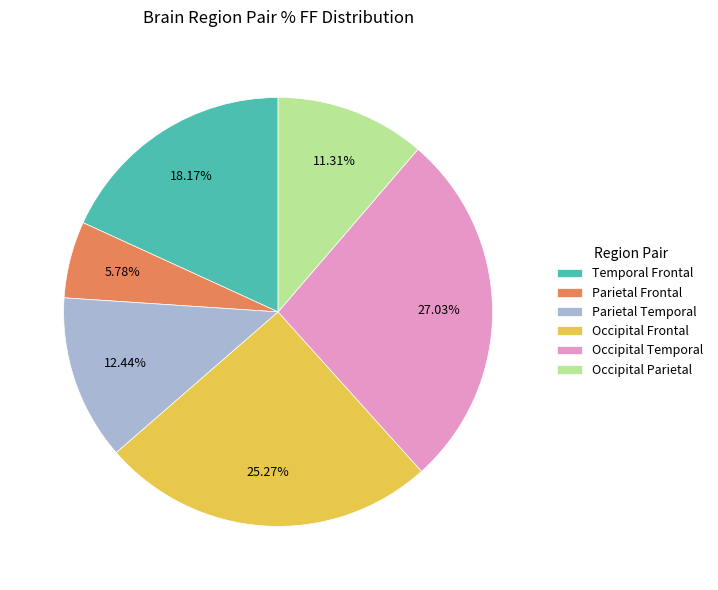

The Occipital Temporal slice represents 18% of the pie. True or false?

False